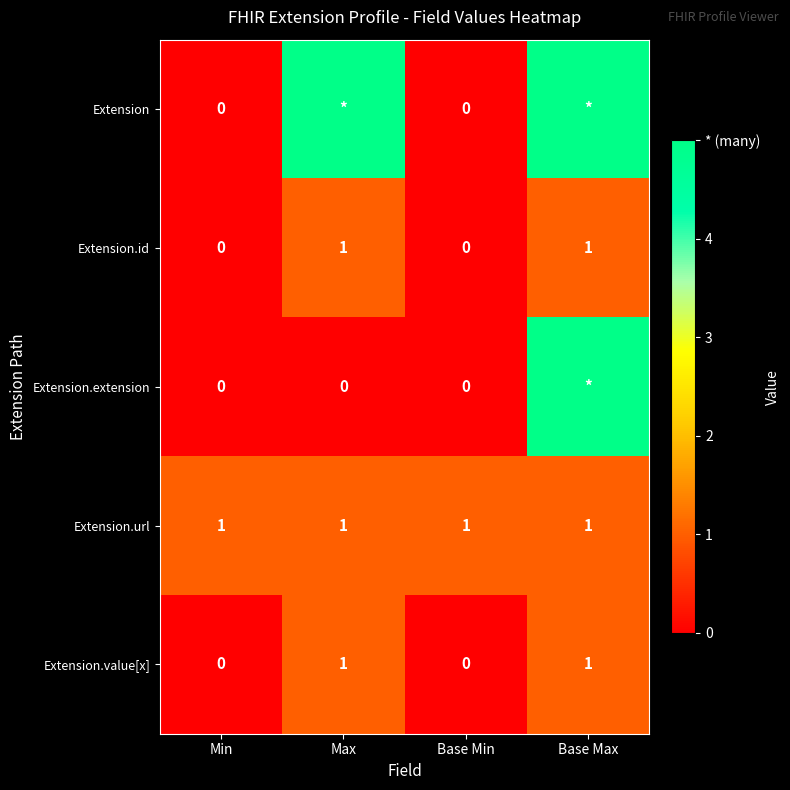

What is the sum of all Extension.url values?

4